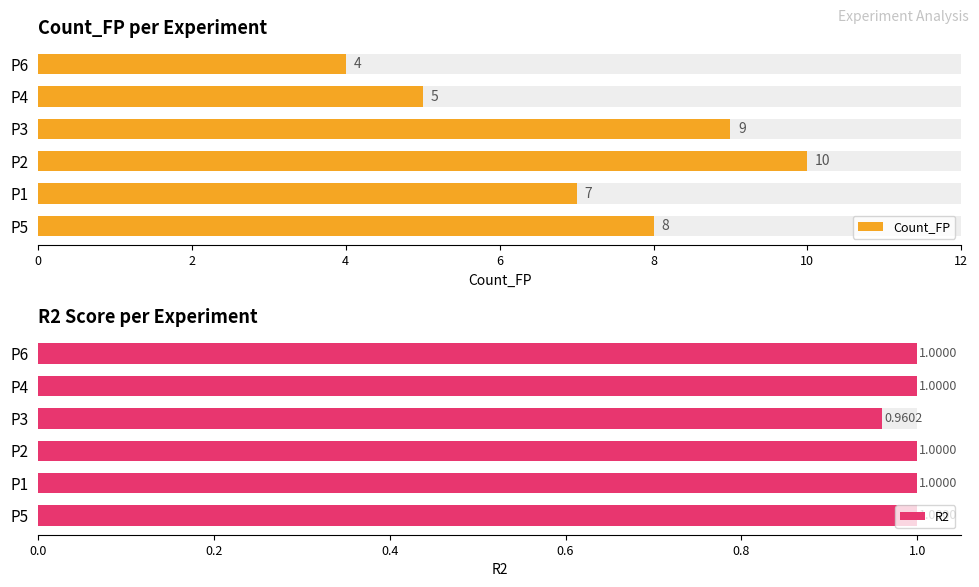

Which series has the largest range (max minus min)?

Count_FP